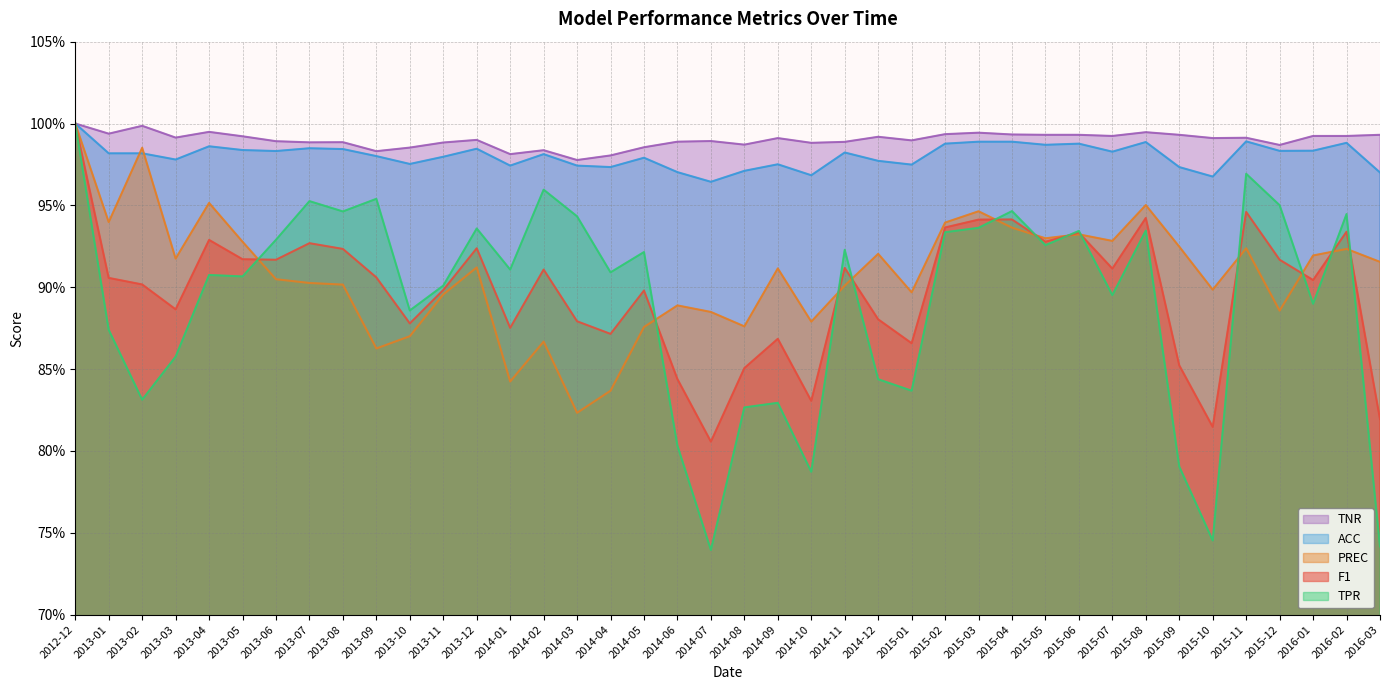

Where do TPR and PREC first cross each other?

2013-05 and 2013-06